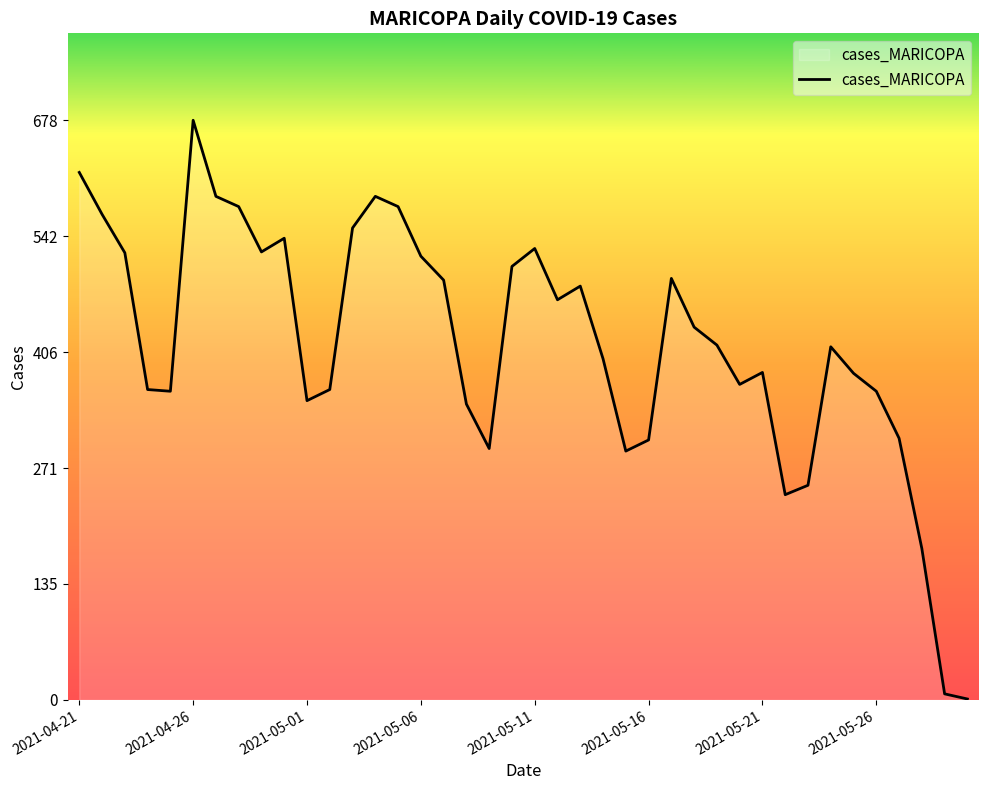

What is the greatest value displayed?

678